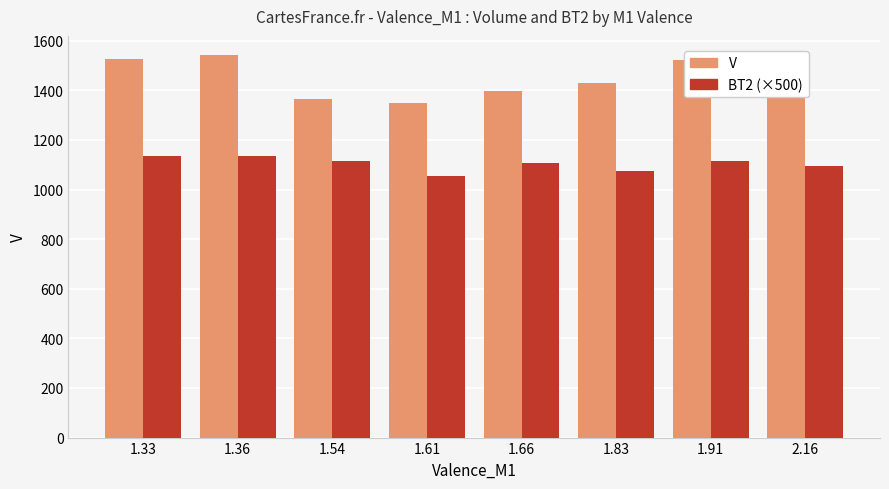

What is the greatest value displayed?

1542.2